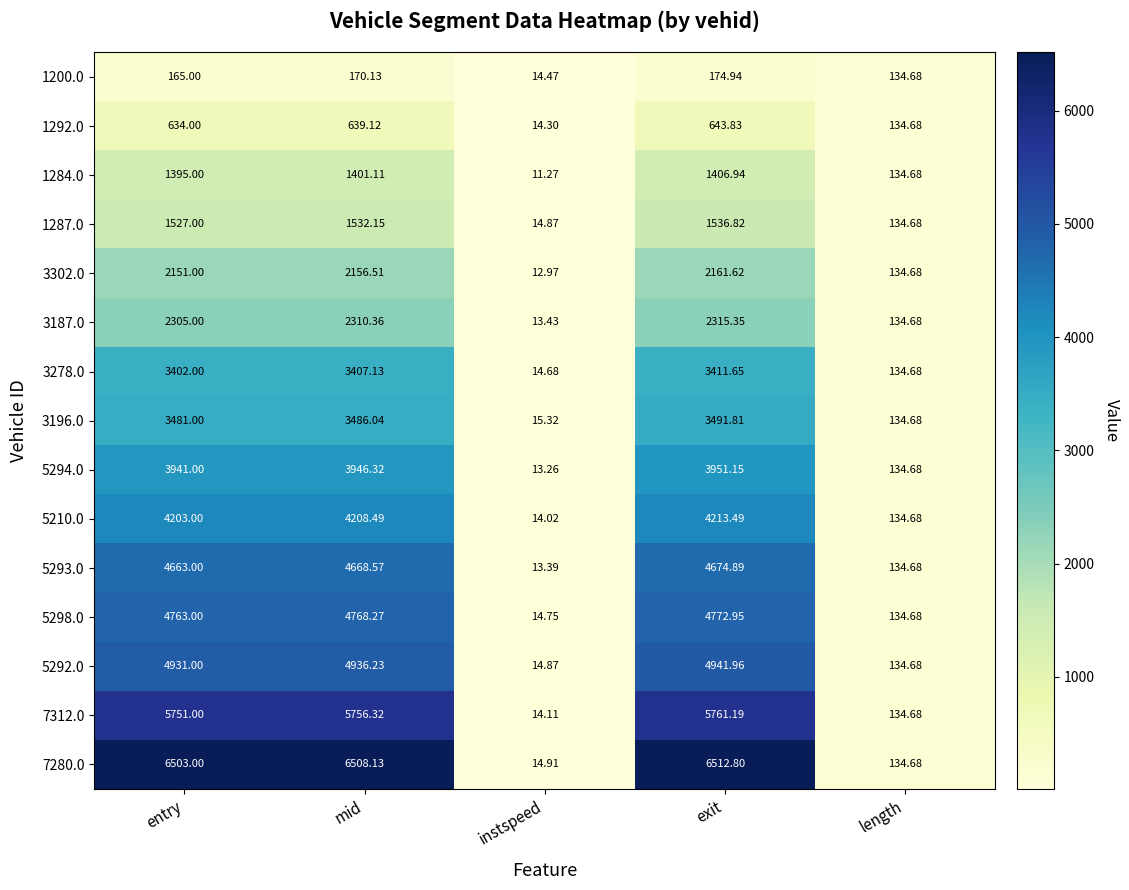

At which category is the sum across all series the highest?

exit